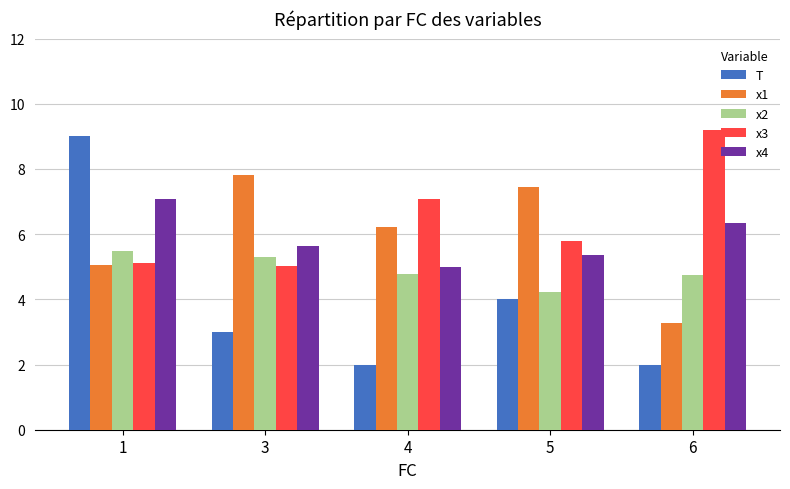

What is the sum of all x4 values?

29.4